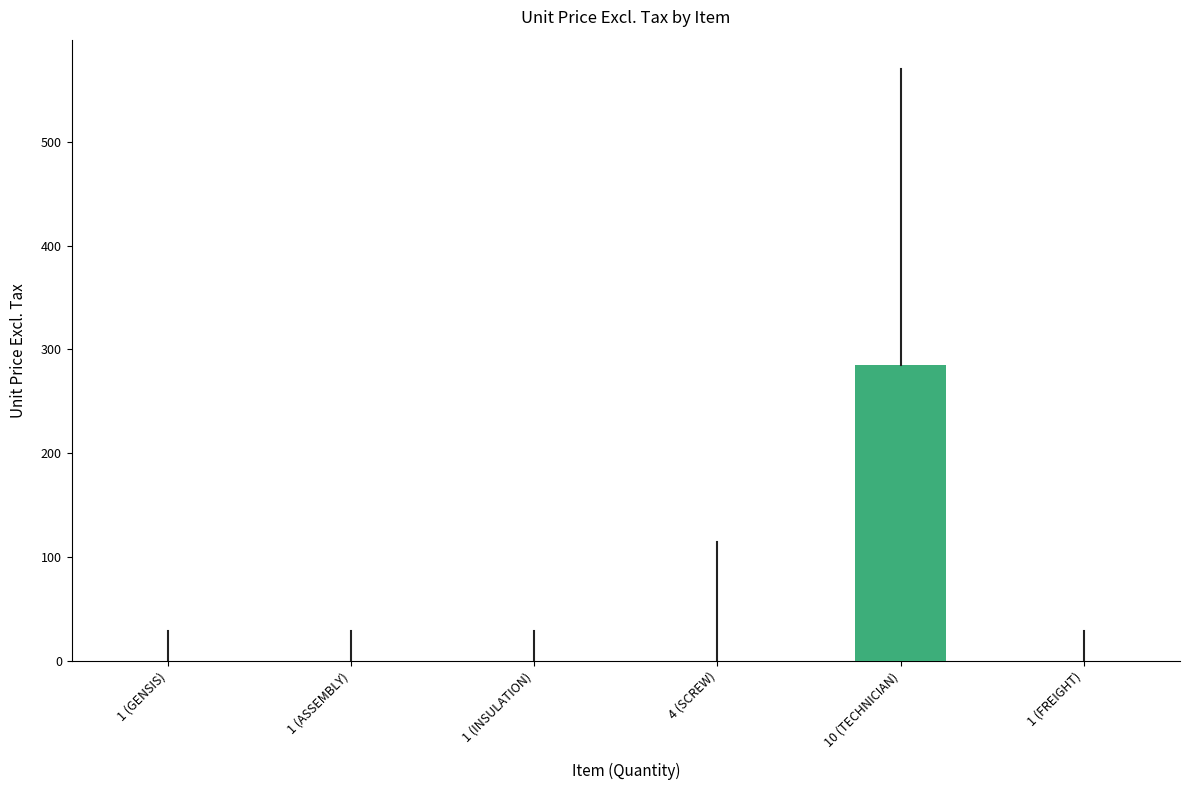

What is the greatest value displayed?

285